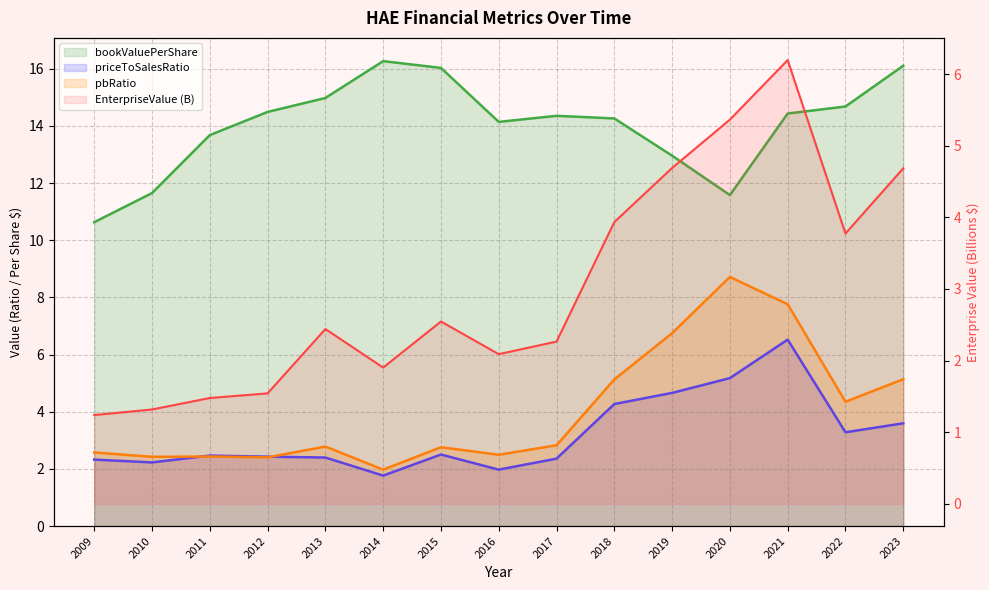

True or false: pbRatio has more than 2 points higher than both neighbors.

True